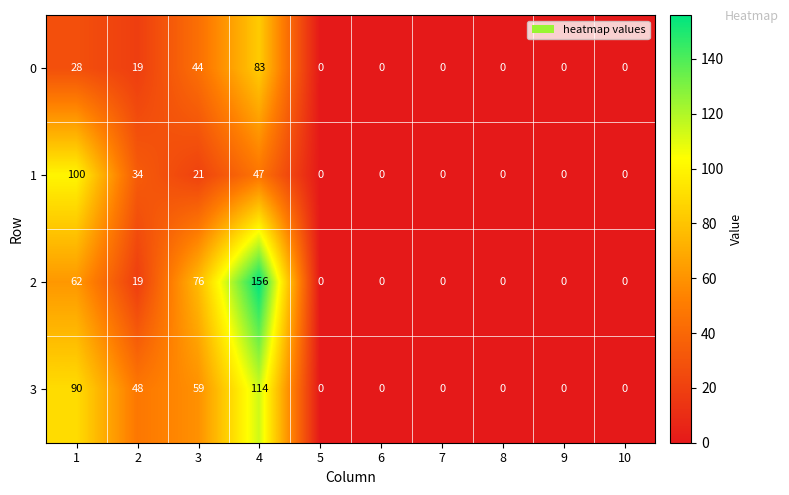

List the series in order of their peak value, highest first.

2, 3, 1, 0